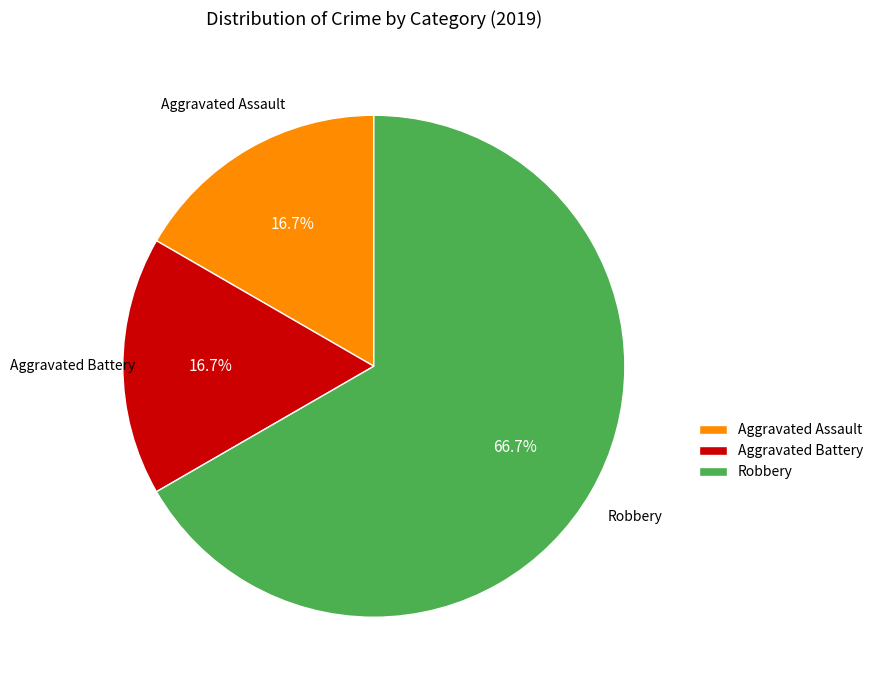

Does any single category account for the majority?

Yes